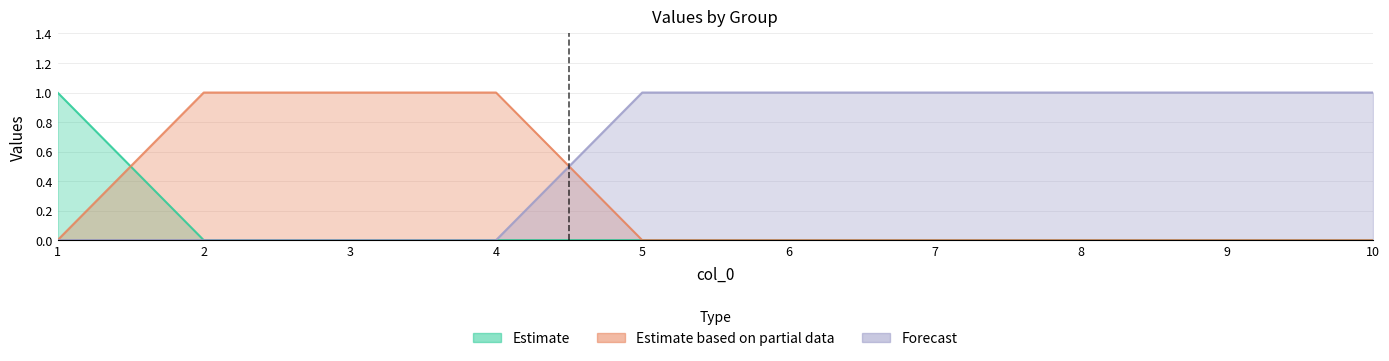

List the series in order of their peak value, highest first.

col_1, col_2, col_3